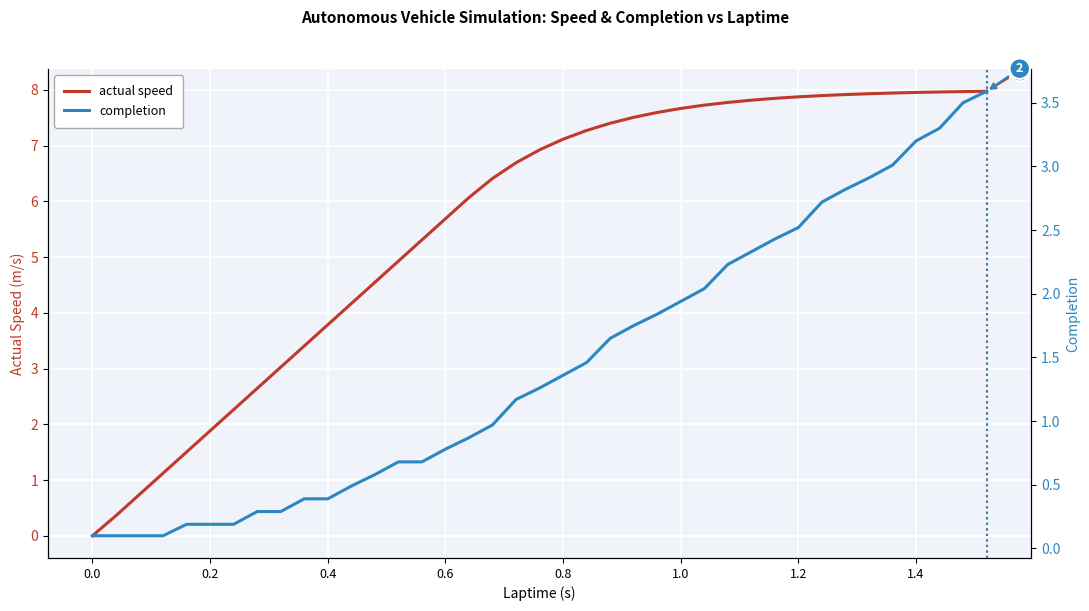

The value of actual speed at 1.2 is 1.7. True or false?

False